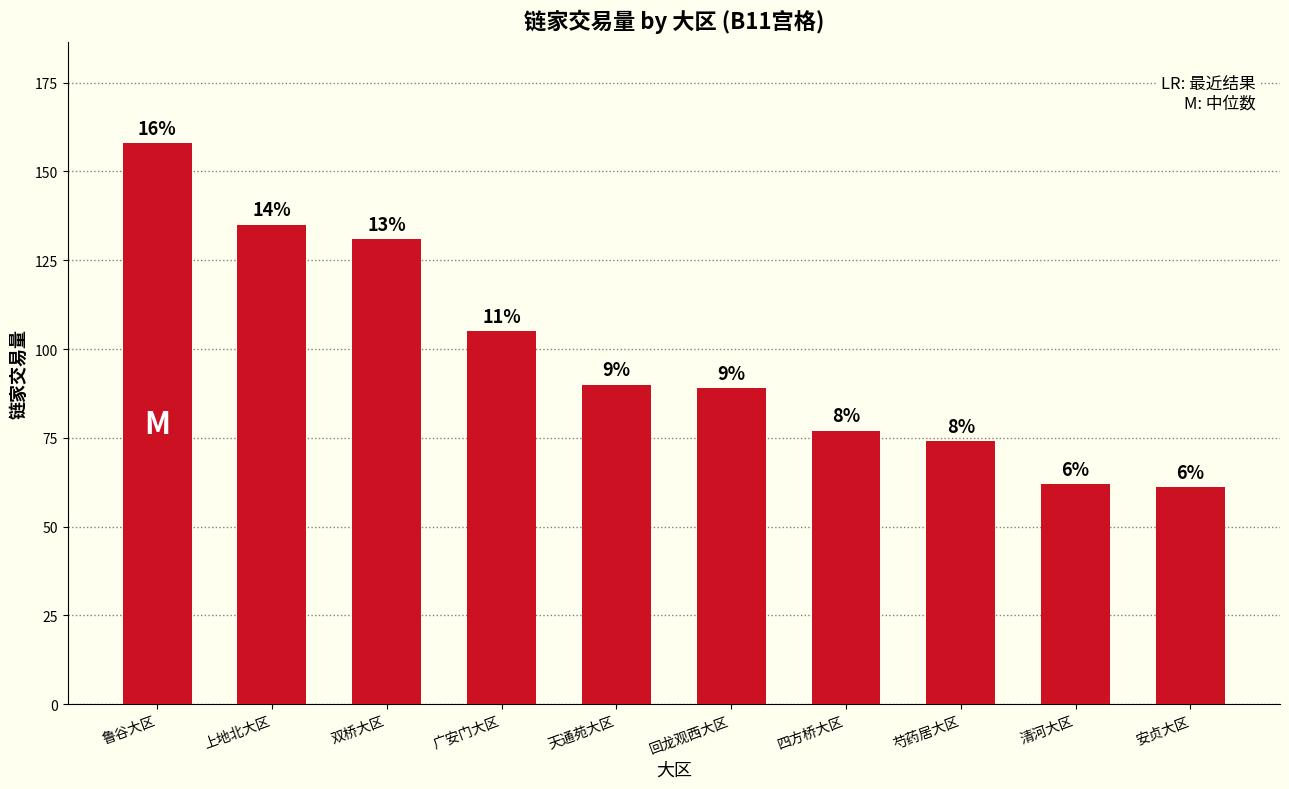

At which label does the data first exceed 90?

鲁谷大区